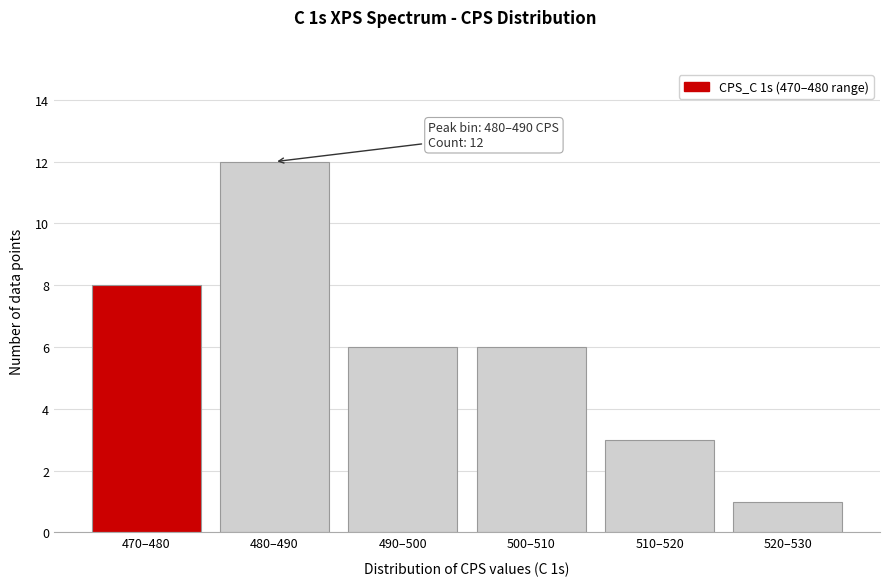

Reading right to left, what are all the values shown in this chart?

520–530=1	510–520=3	500–510=6	490–500=6	480–490=12	470–480=8